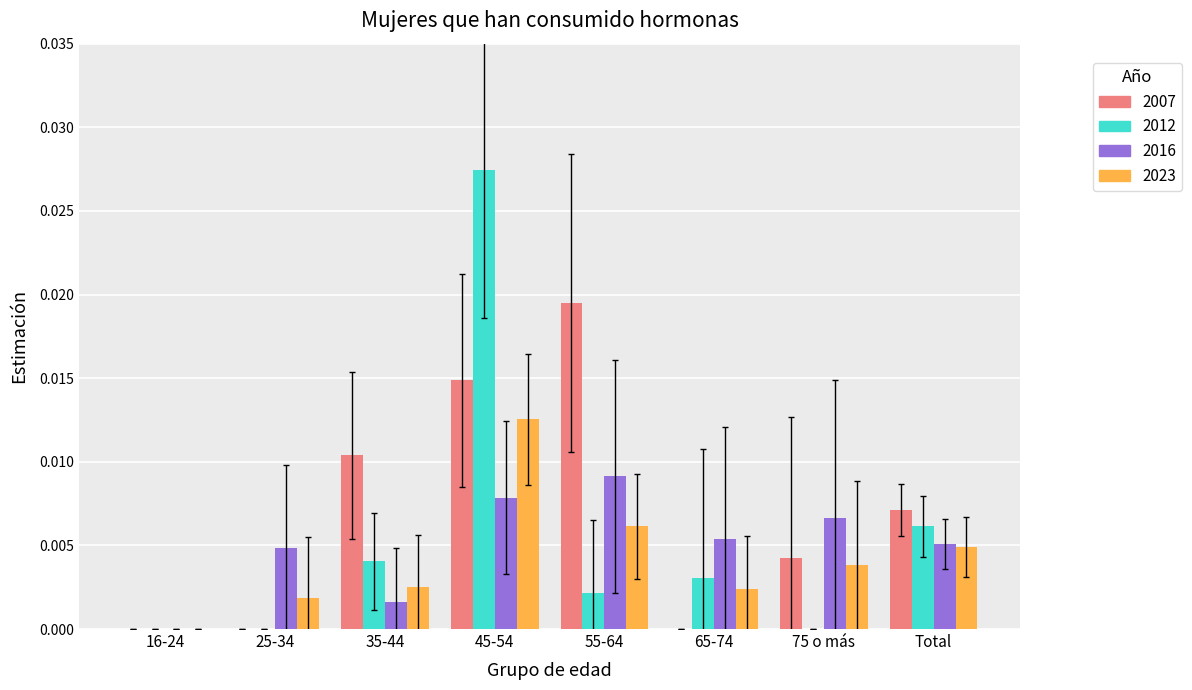

What is the total value across all series at 45-54?

0.1